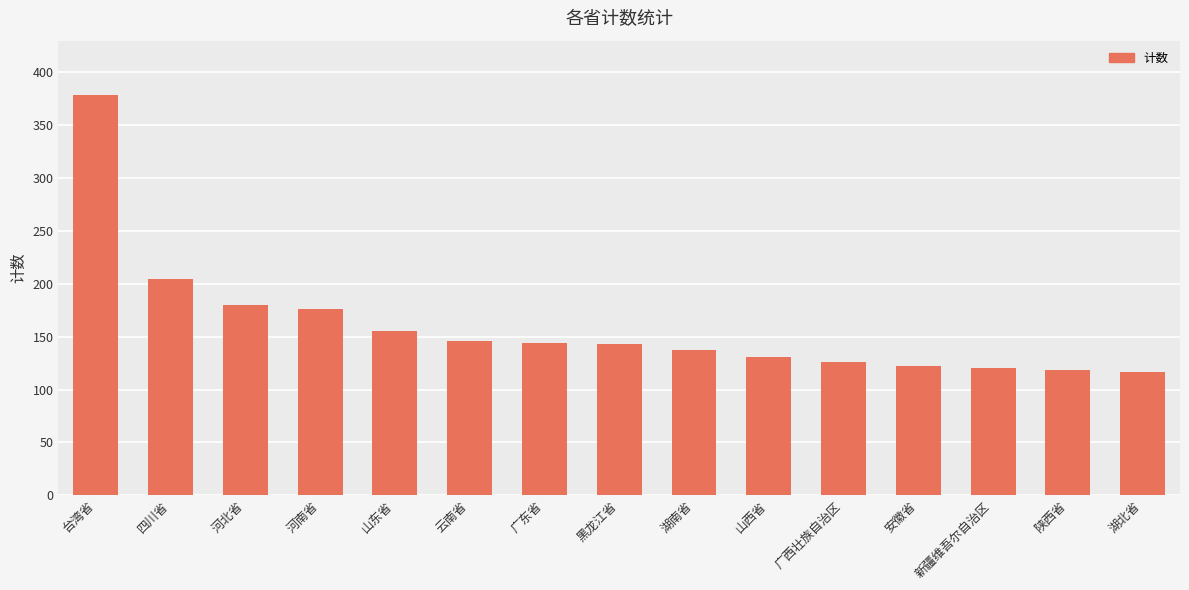

What is the greatest value displayed?

379